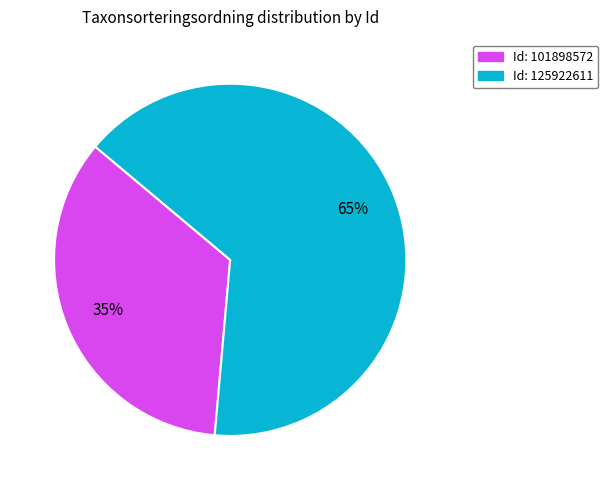

To the nearest percent, what is the average slice percentage?

50%